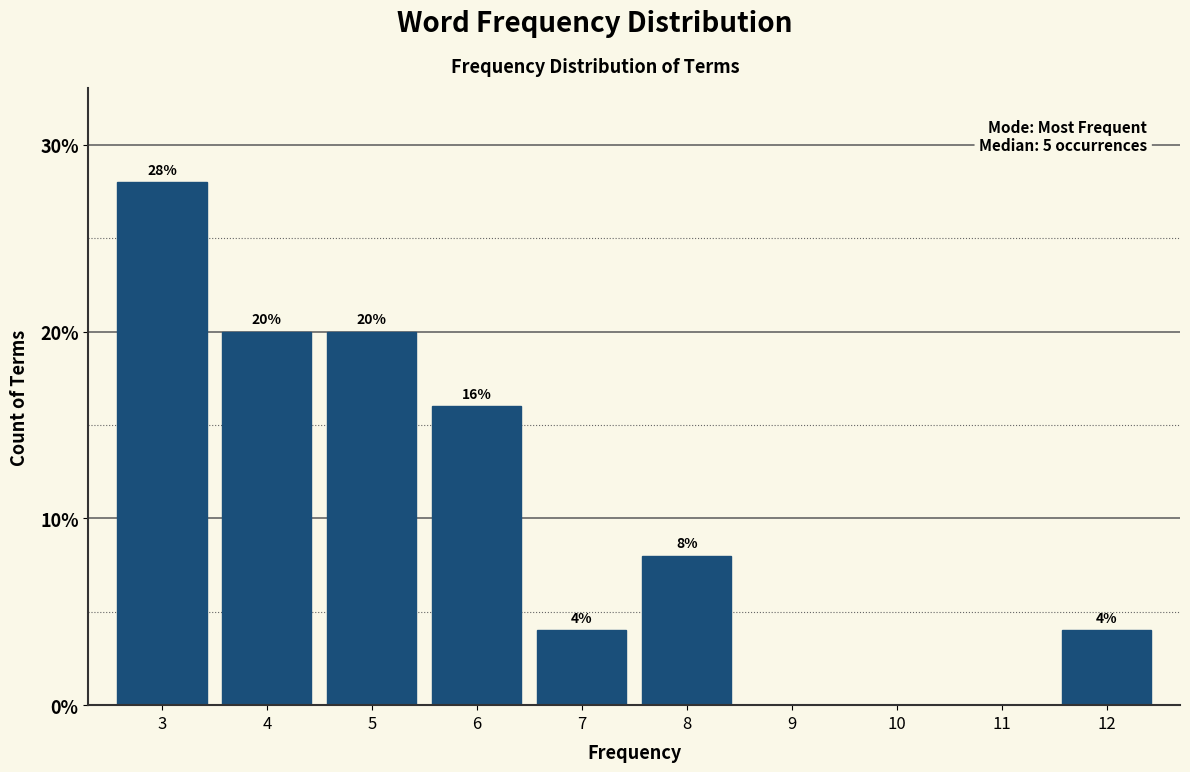

Reading left to right, extract all data points from this chart.

3=28.0	4=20.0	5=20.0	6=16.0	7=4.0	8=8.0	9=0.0	10=0.0	11=0.0	12=4.0